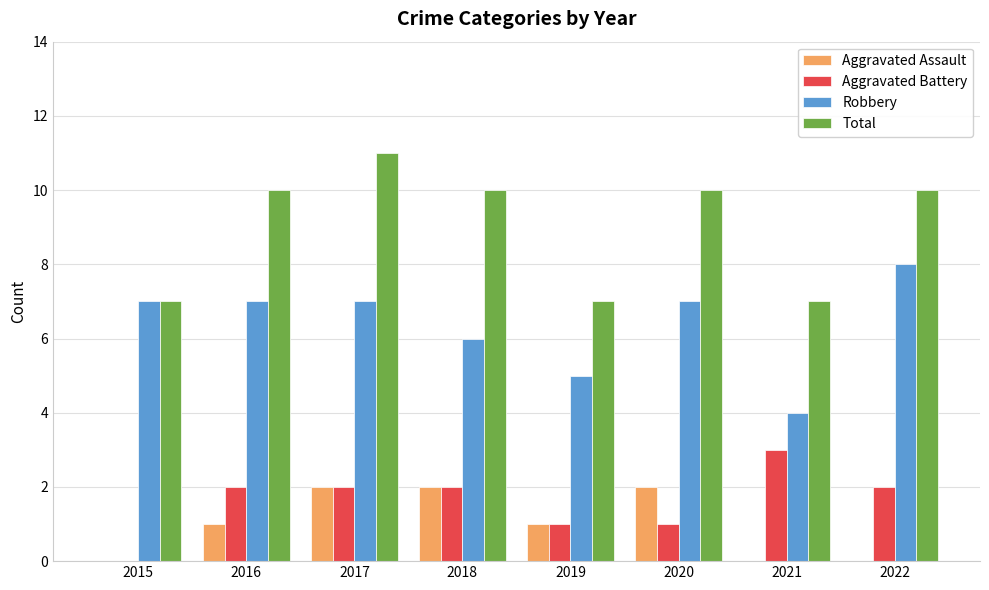

How many groups of bars are there?

8